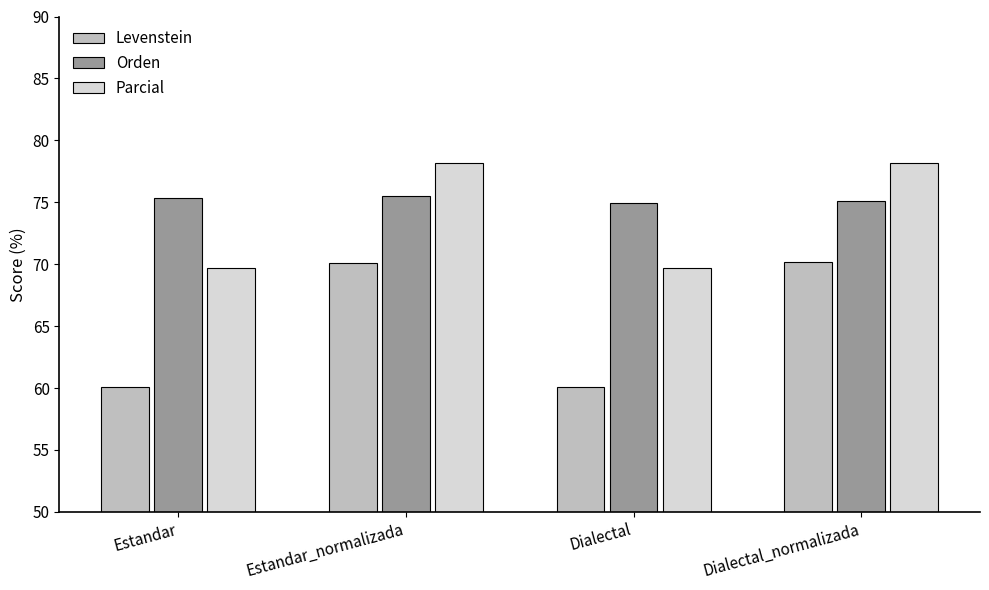

What is the sum of the Orden values at Estandar_normalizada and Dialectal?

150.5